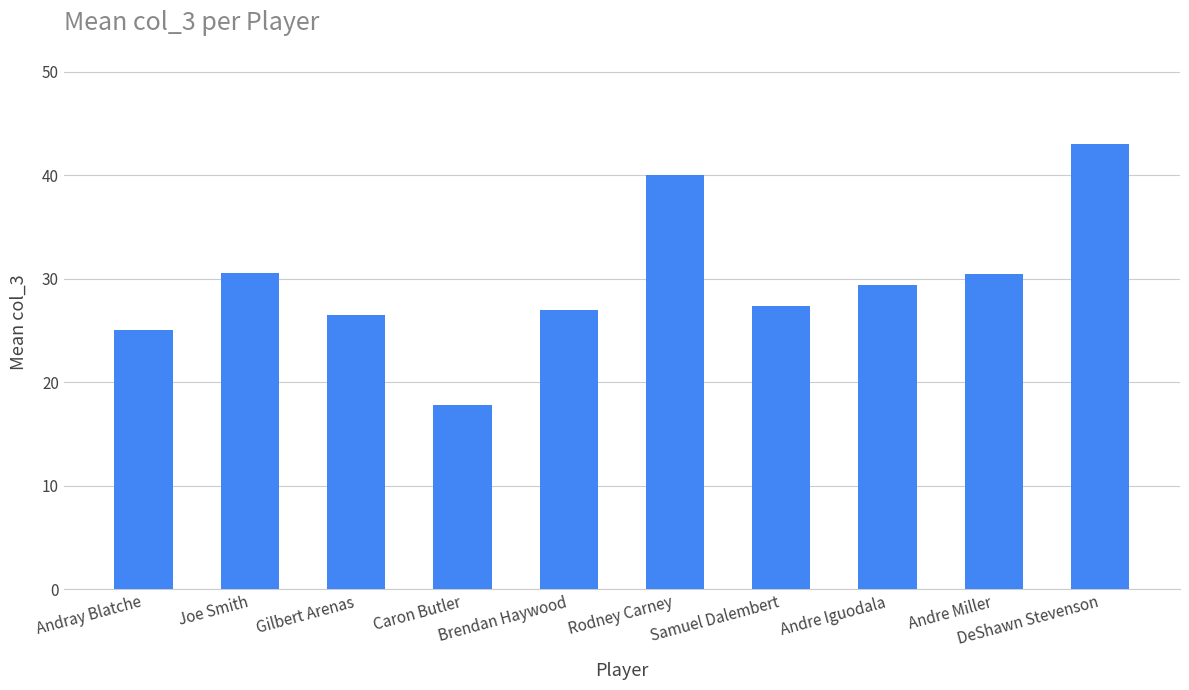

What is the minimum value shown in the chart?

17.8